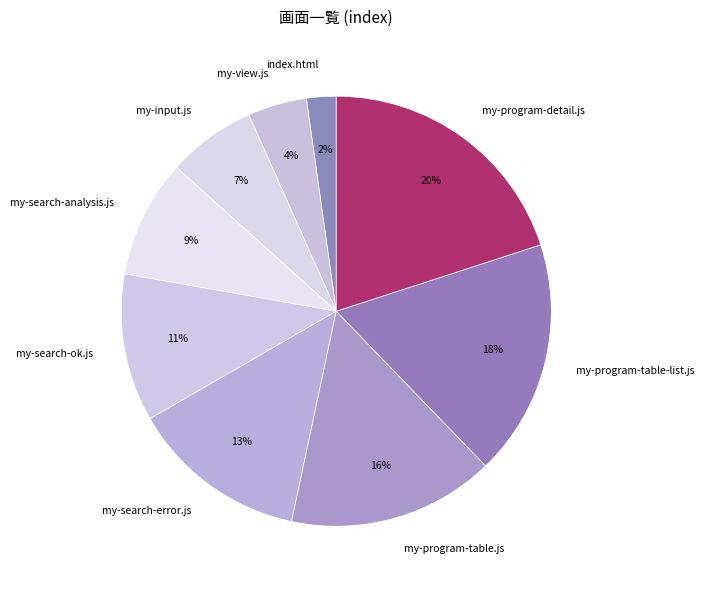

Between my-input.js and my-program-table.js, which is larger?

my-program-table.js